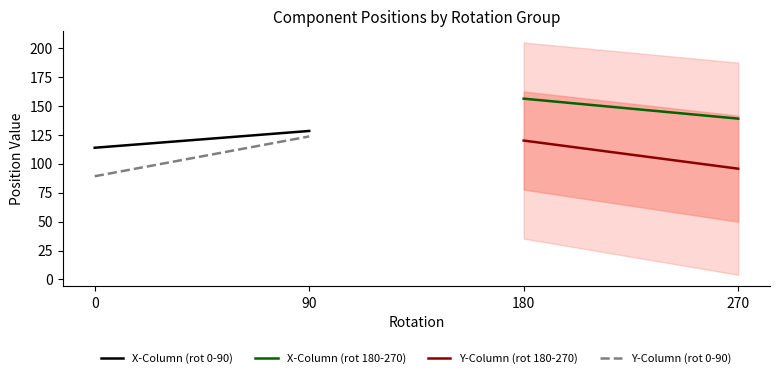

List the series in order of their peak value, lowest first.

Y-Column (rot 180-270), Y-Column (rot 0-90), X-Column (rot 0-90), X-Column (rot 180-270)